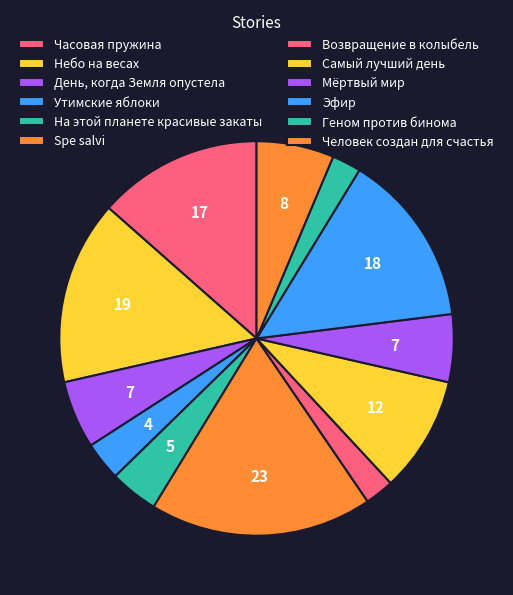

Count the number of slices in the pie.

12